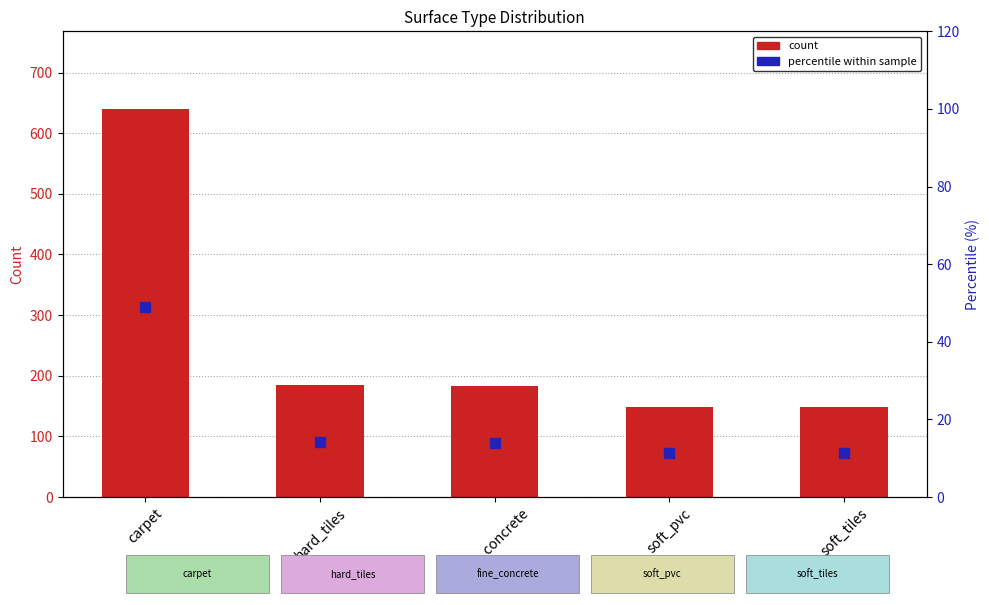

What are all the series names shown in the legend?

count, percentile within sample